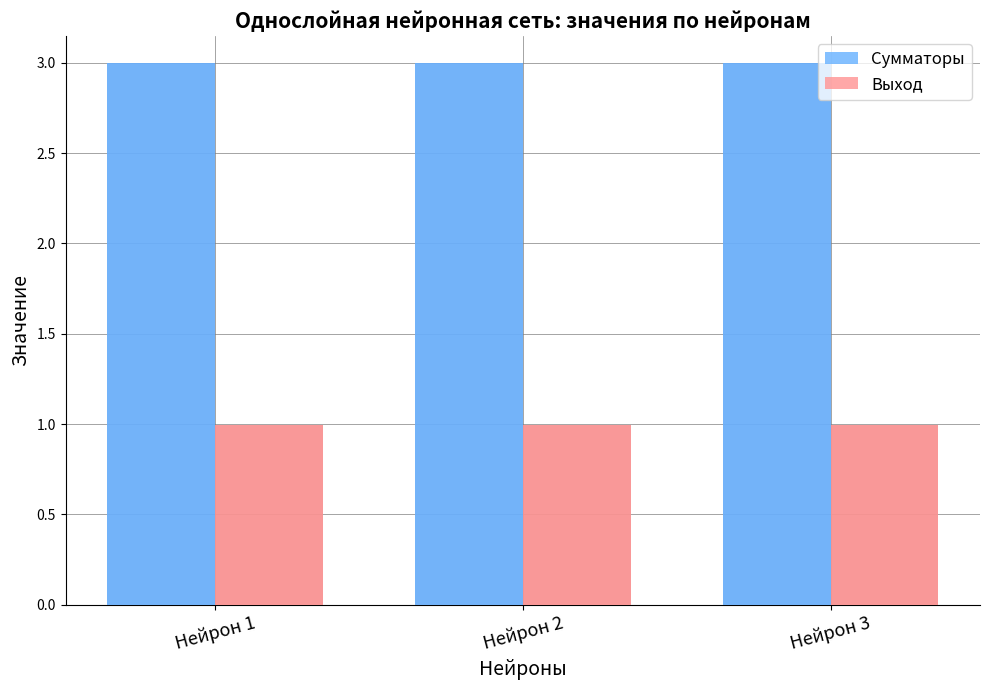

Is the value of Сумматоры at Нейрон 2 greater than the value of Выход at Нейрон 1?

Yes